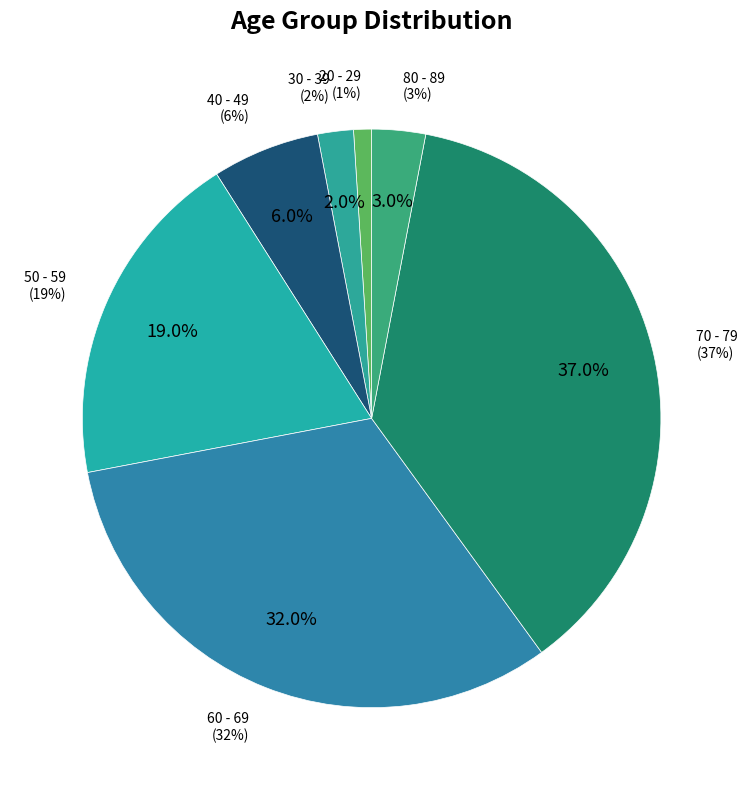

What is the largest slice in the pie chart?

70 - 79